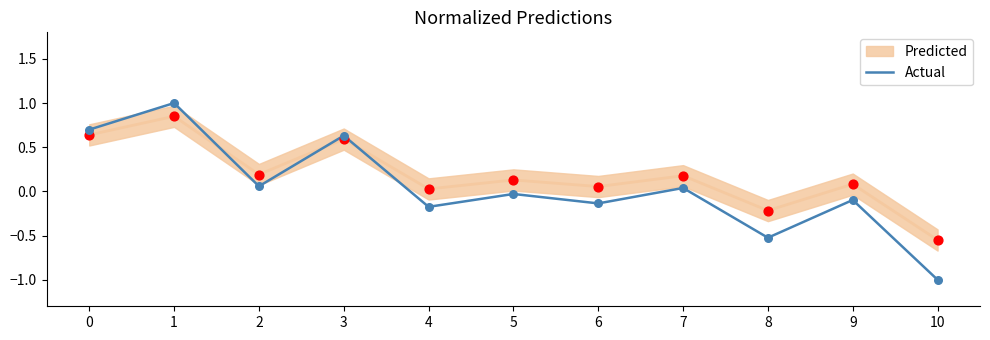

What is the change in value from 3 to 10?

-1.6